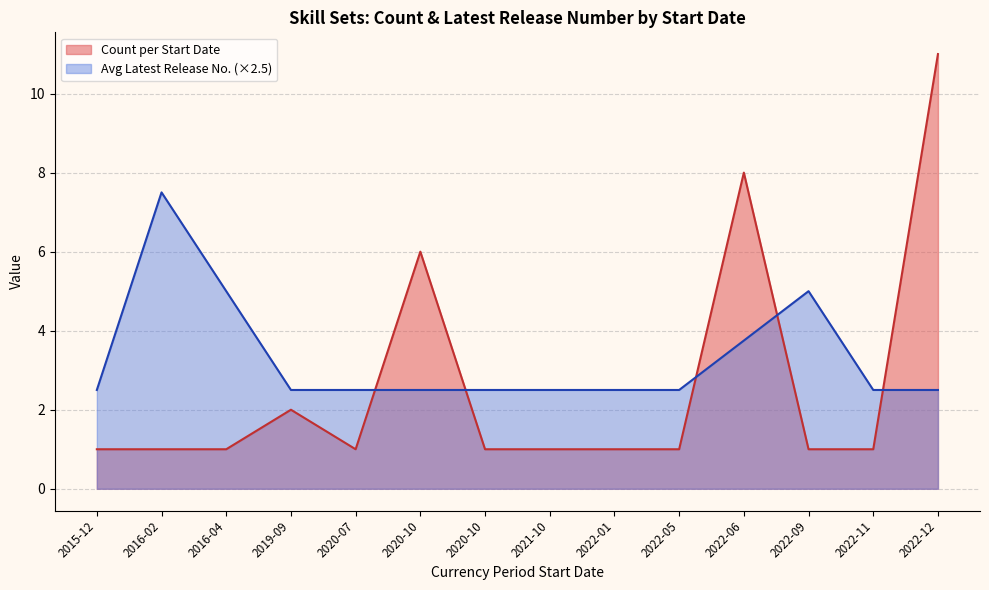

Which series has the largest range (max minus min)?

Count per Start Date